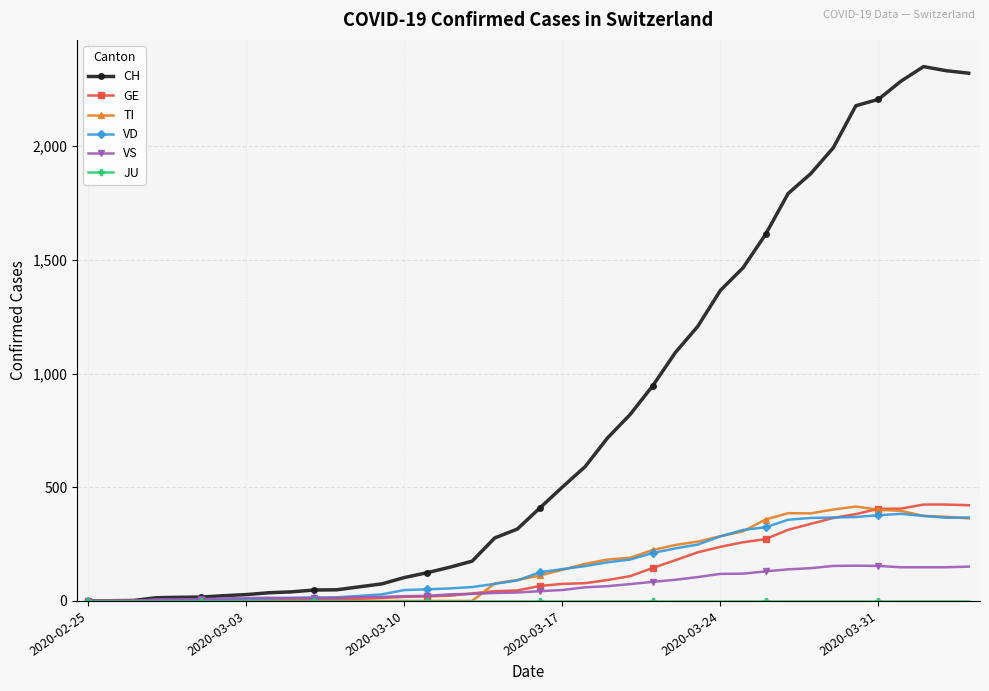

What is the highest value of the CH series?

2350